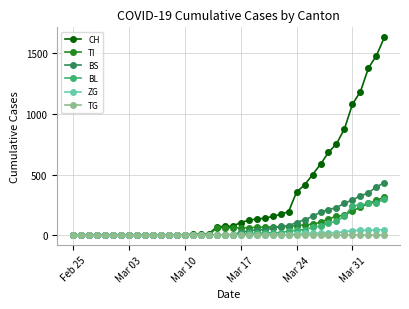

Which series has the largest range (max minus min)?

CH